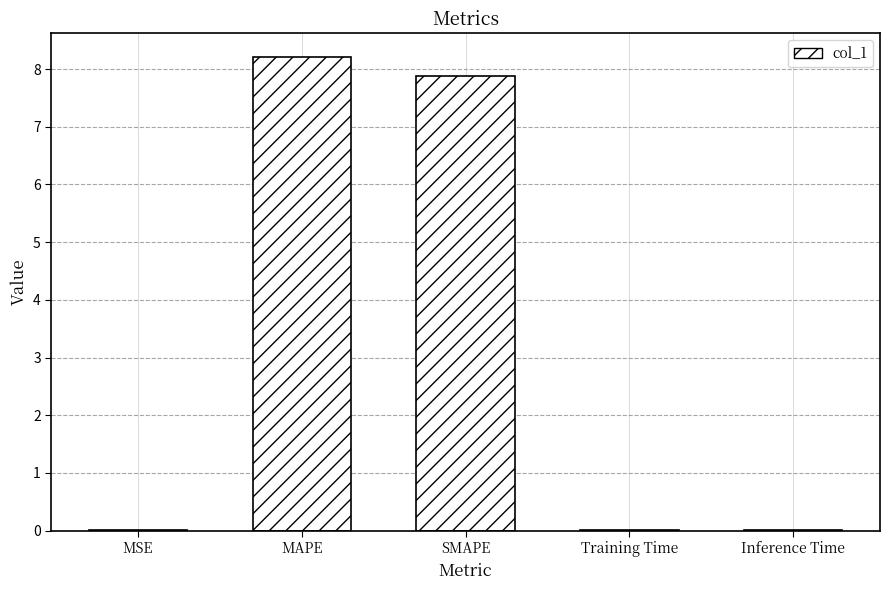

The chart shows a value of 0.0 at Inference Time. True or false?

True